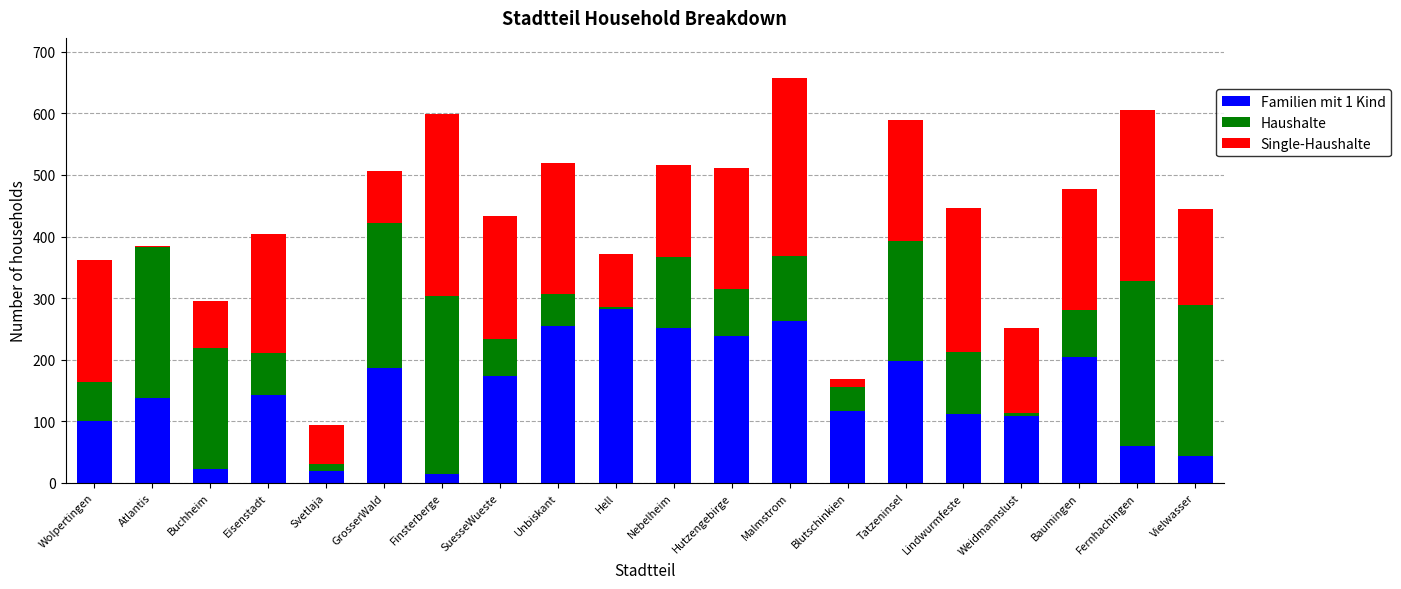

True or false: Familien mit 1 Kind has a value of 138 at Atlantis.

True